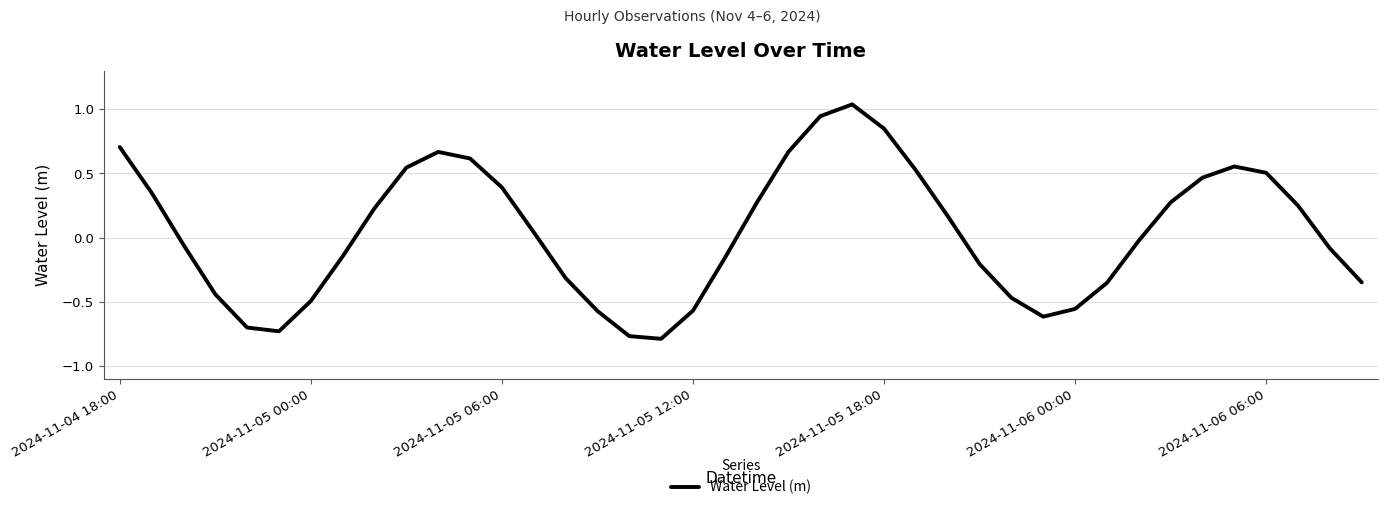

How many lines are shown in the chart?

1